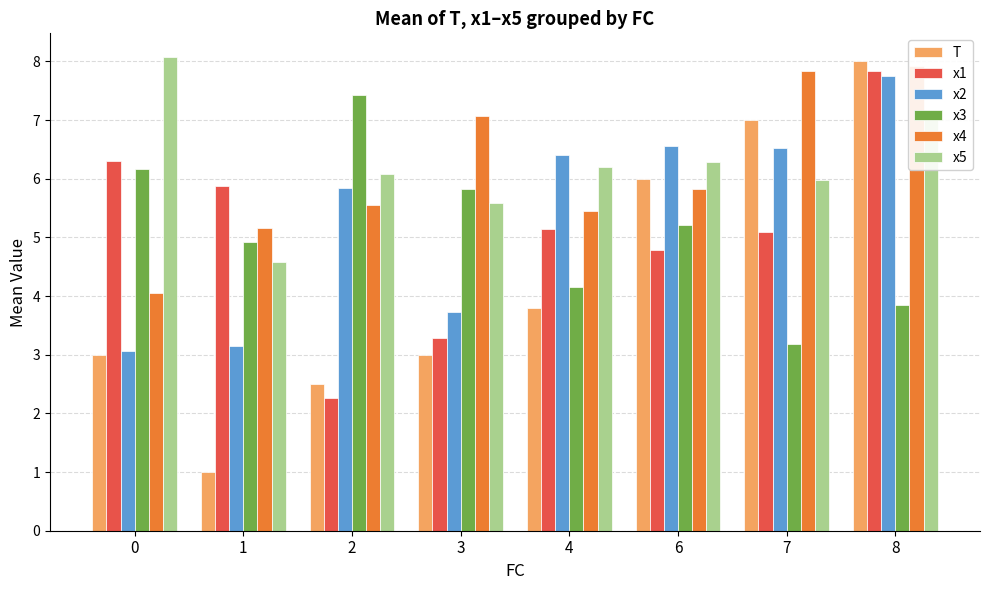

Which has a higher value, 6 or 1?

6